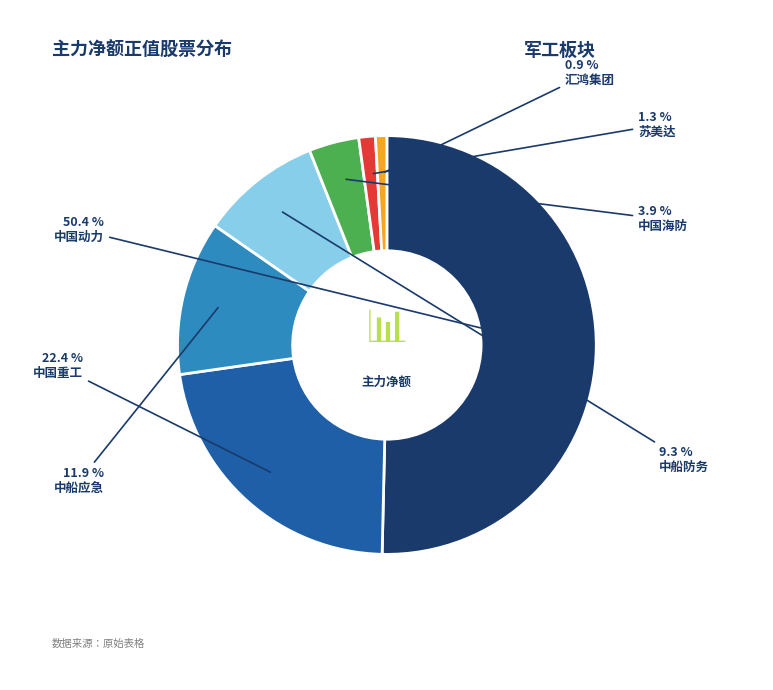

To the nearest percent, what portion does 中船防务 represent?

9%